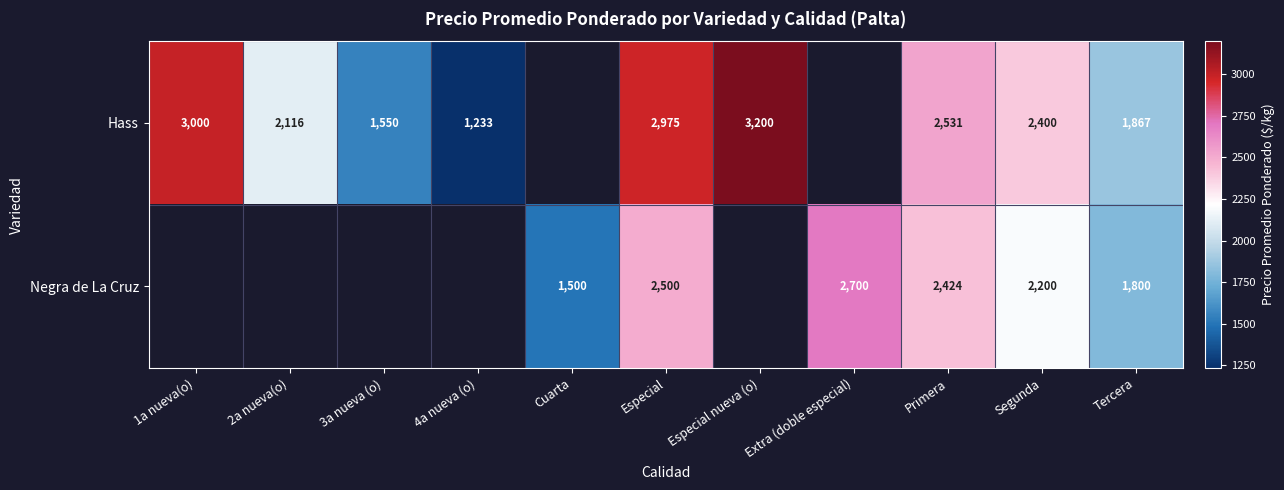

At Tercera, list the series in order from largest to smallest.

Hass, Negra de La Cruz